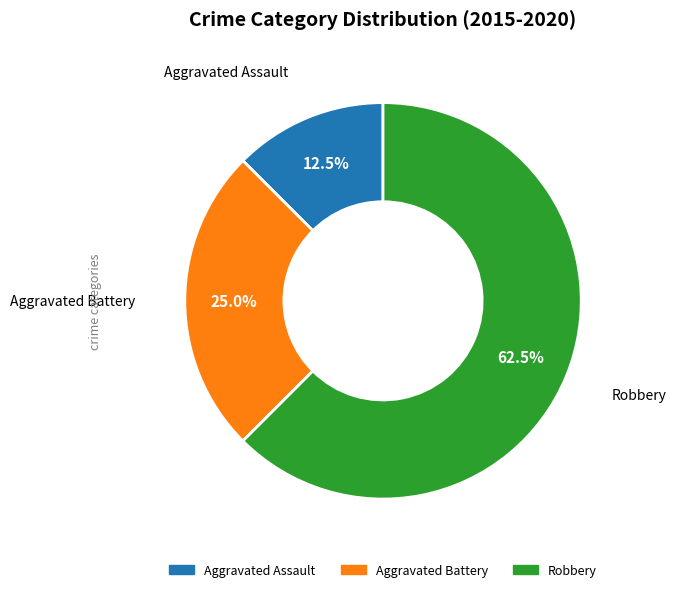

Is there any slice that represents more than half of the pie?

Yes